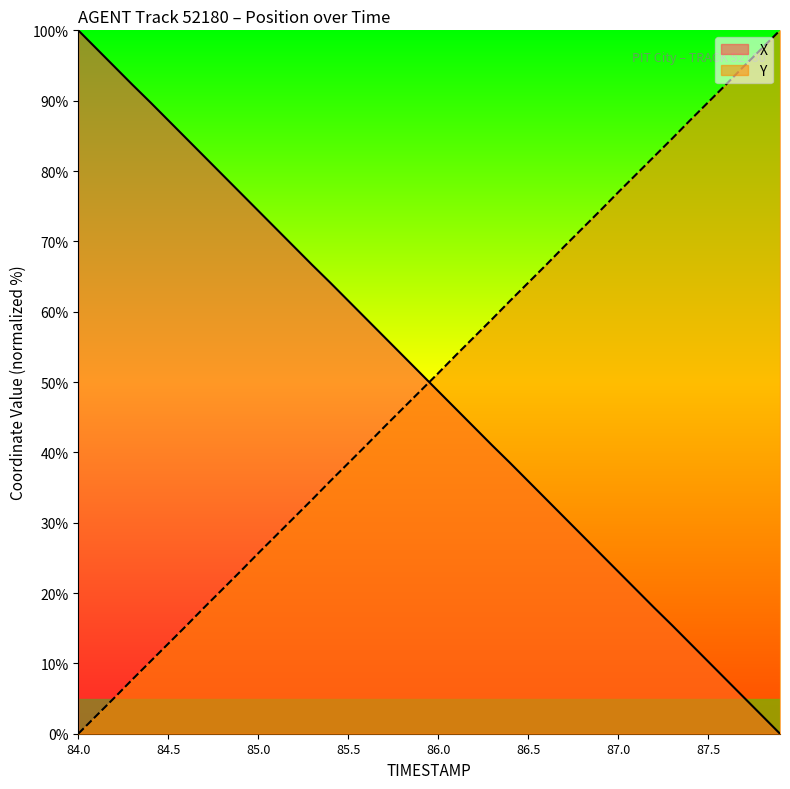

How many lines are shown in the chart?

2